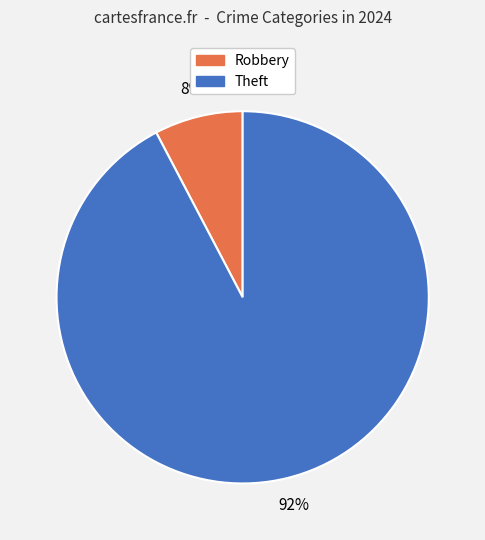

Which slice is the largest?

Theft